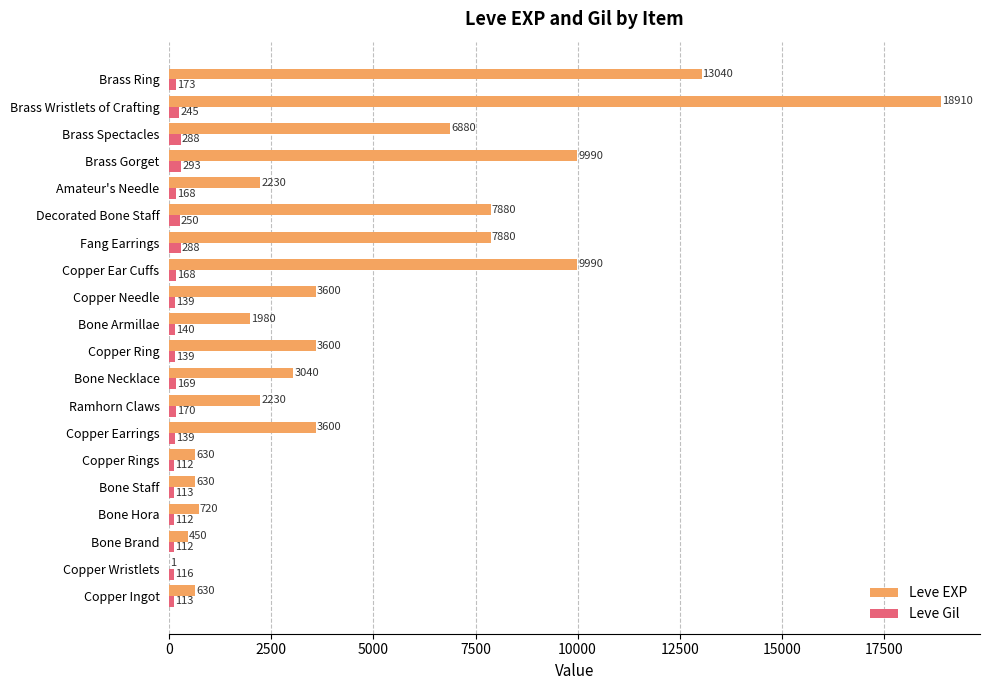

At which category is the sum across all series the highest?

Brass Wristlets of Crafting